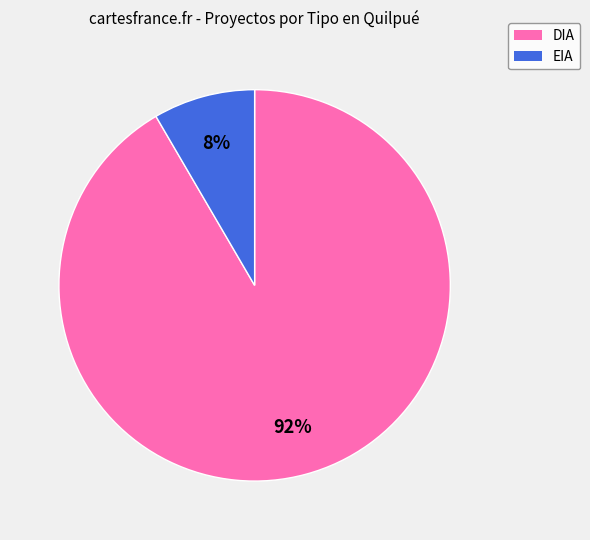

How many slices are in this pie chart?

2